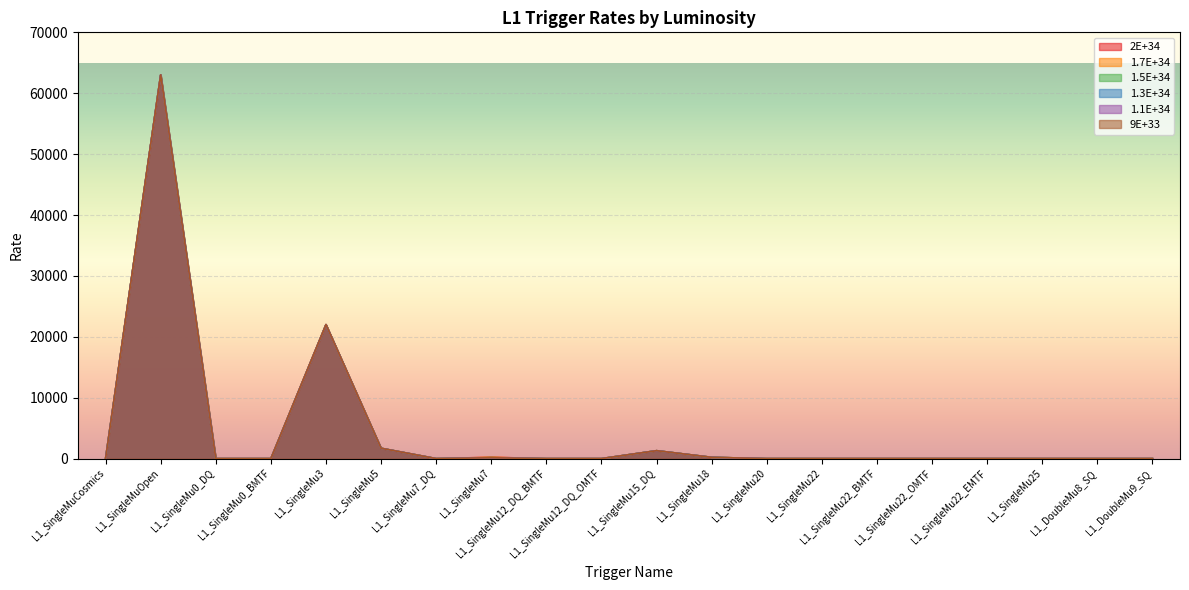

True or false: 1.3E+34 has more than 1 interior local peaks.

True